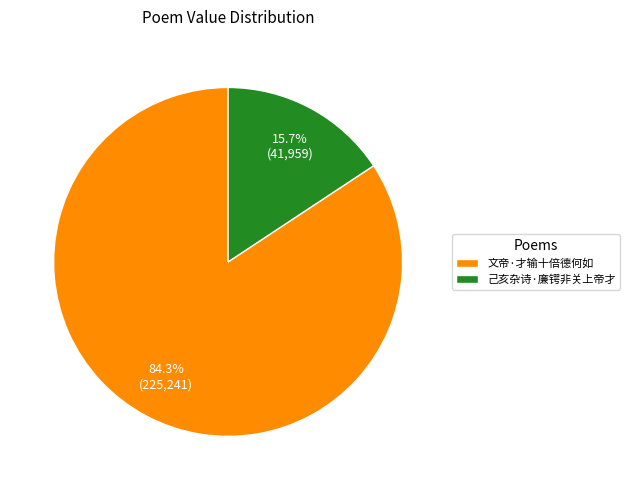

Which has a higher value, 文帝·才输十倍德何如 or 己亥杂诗·廉锷非关上帝才?

文帝·才输十倍德何如